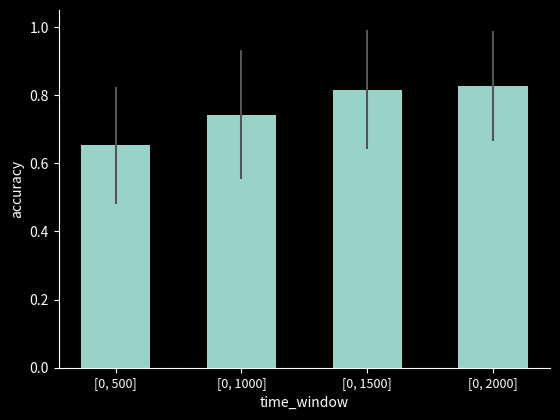

Which label corresponds to the smallest value in the chart?

[0, 500]